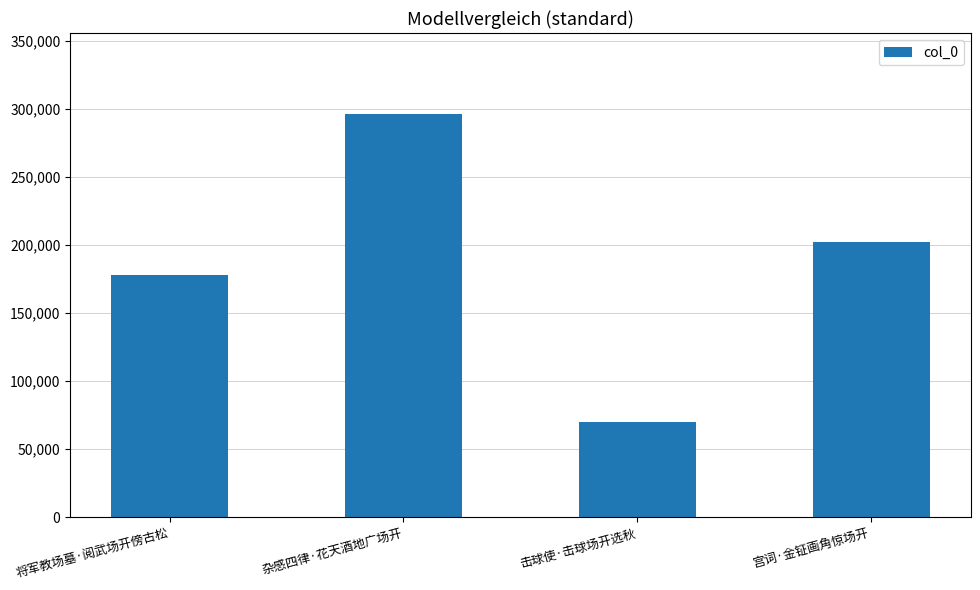

How many data points does each series have?

4